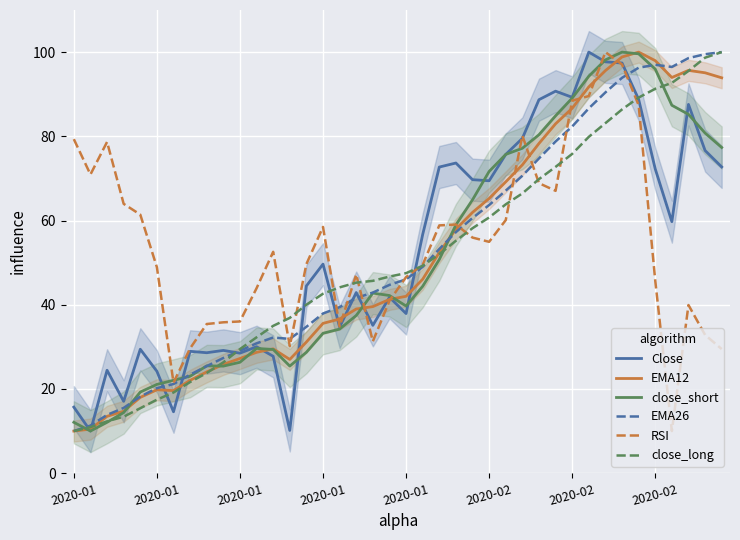

What is the lowest value of the EMA26 series?

10.0